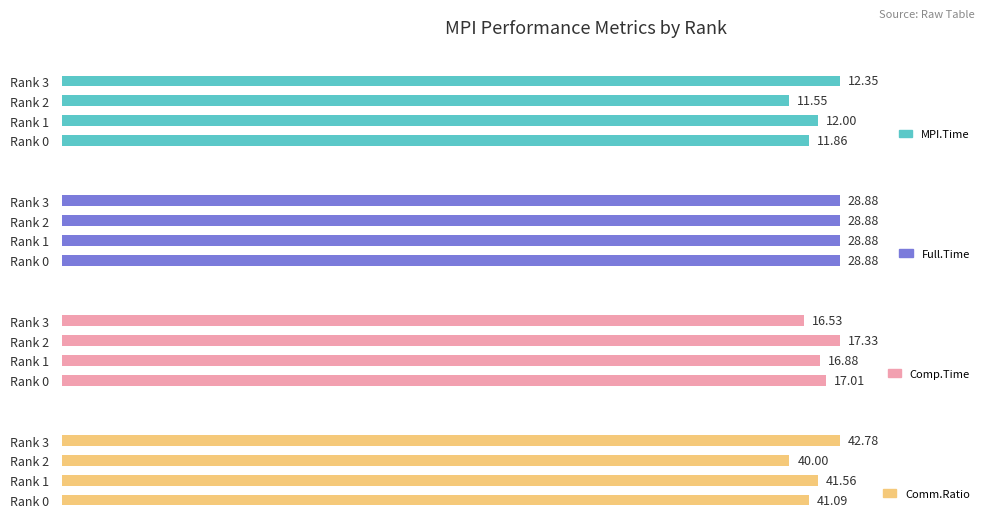

Is it true that Comm.Ratio equals 41.1 at Rank 0?

True